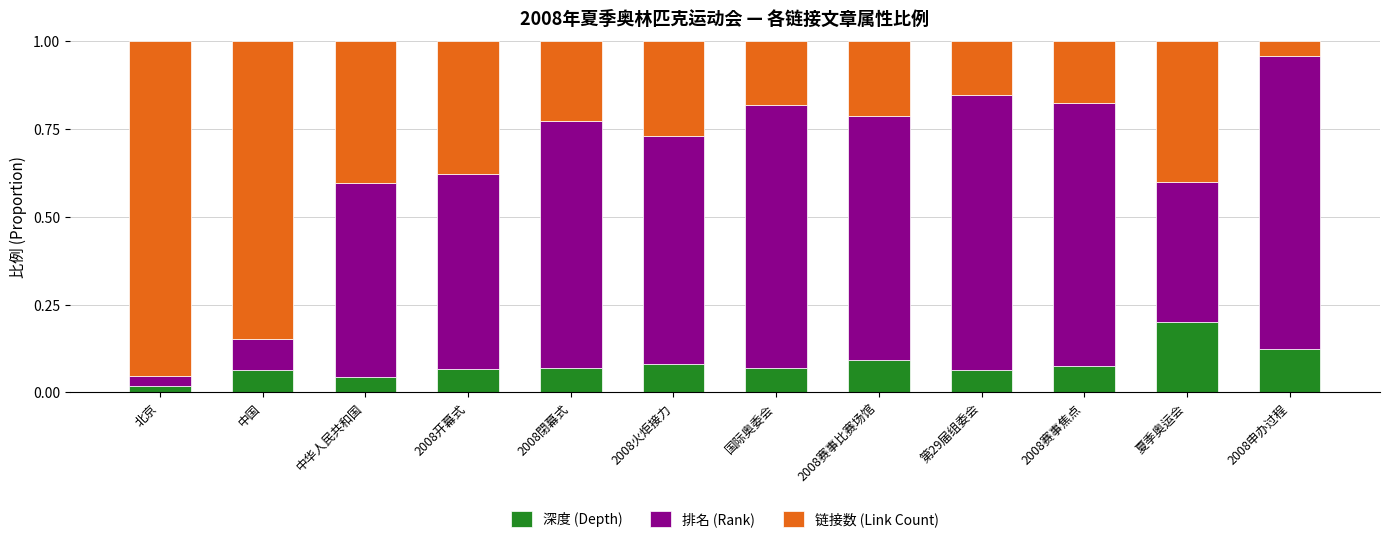

The 深度 (Depth) series shows 0.1 at 第29届组委会. True or false?

True